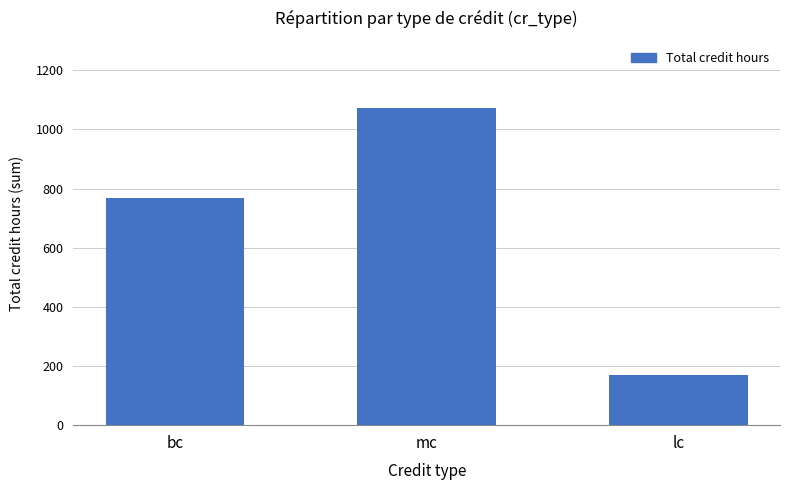

How many data points does each series have?

3